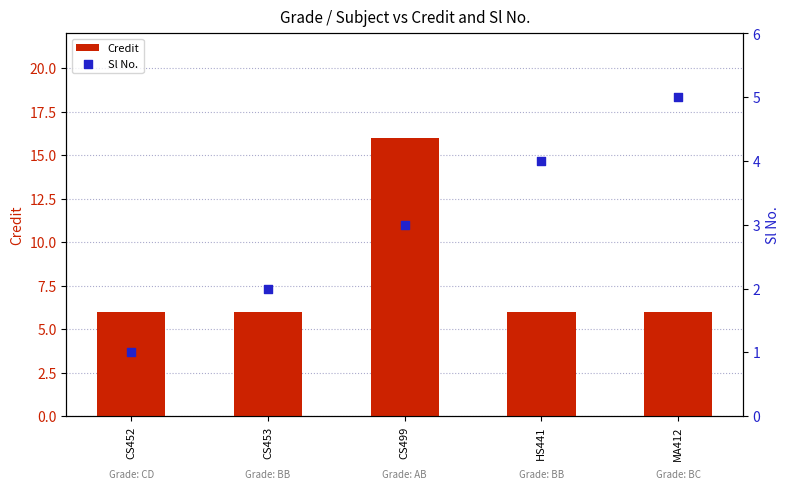

Which series contains the highest Y value?

Credit